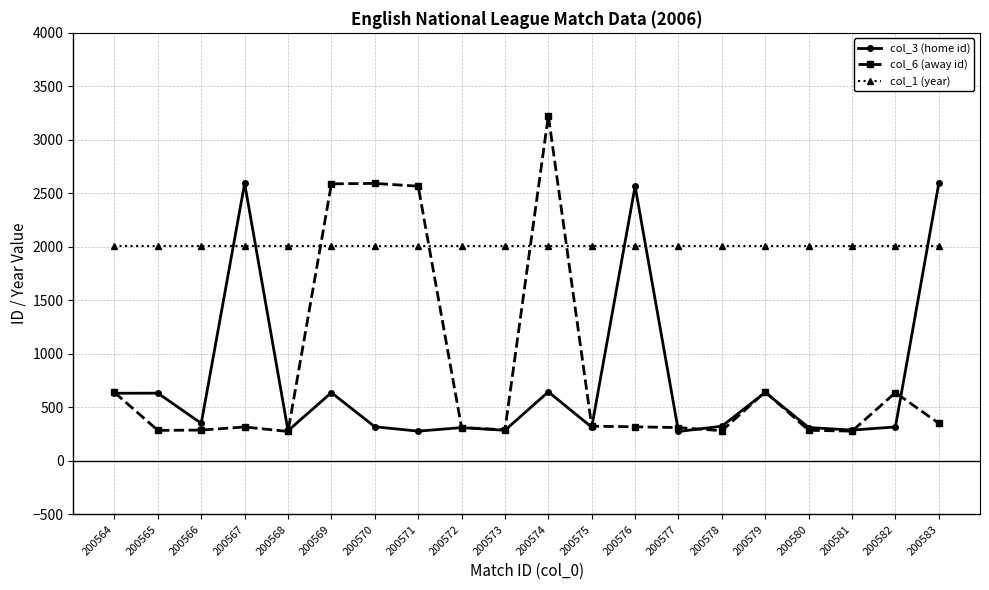

True or false: col_6 (away id) has more than 2 points higher than both neighbors.

True